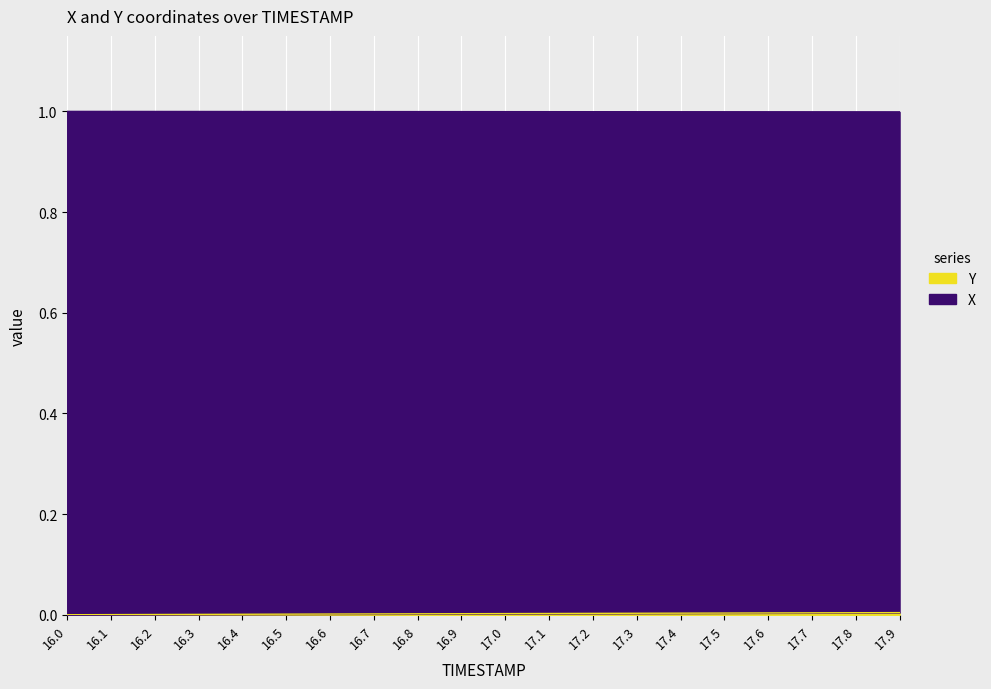

Rank the categories by Y value from lowest to highest.

16.0, 16.1, 16.2, 16.3, 16.4, 16.5, 16.6, 16.7, 16.8, 16.9, 17.0, 17.1, 17.2, 17.3, 17.4, 17.5, 17.6, 17.7, 17.8, 17.9